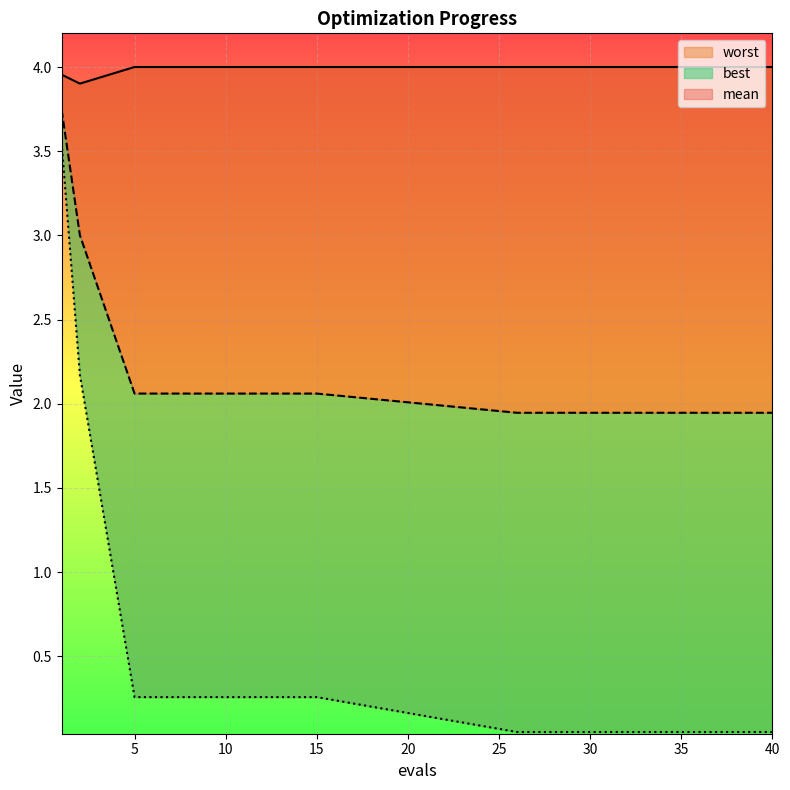

Is it true that worst equals 4.0 at 10?

True